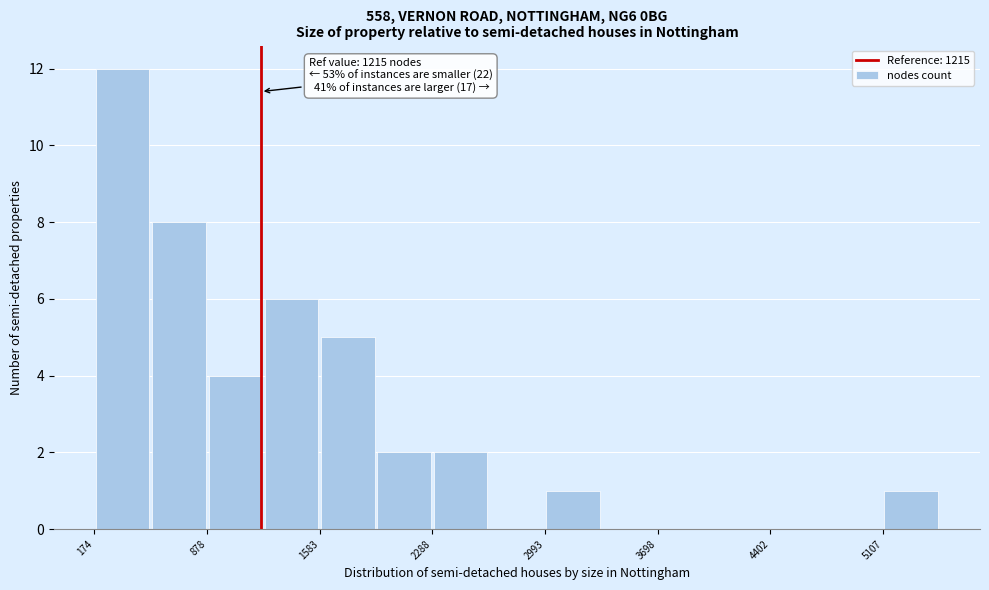

Around what value on the x-axis is the tallest bar? Give the approximate position of its centre, as read against the axis.

400